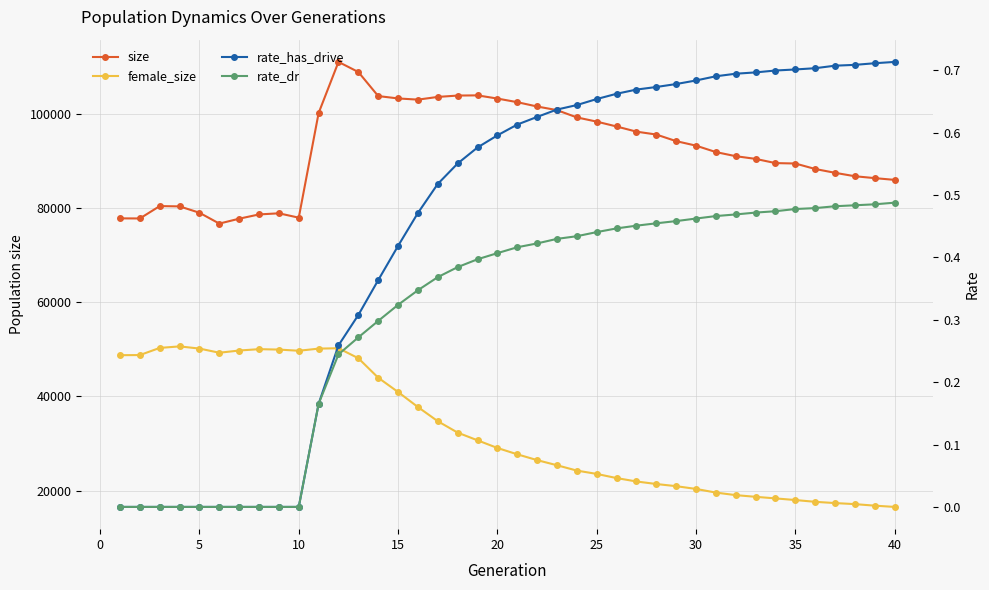

Does the chart display data point markers on the line(s)?

Yes